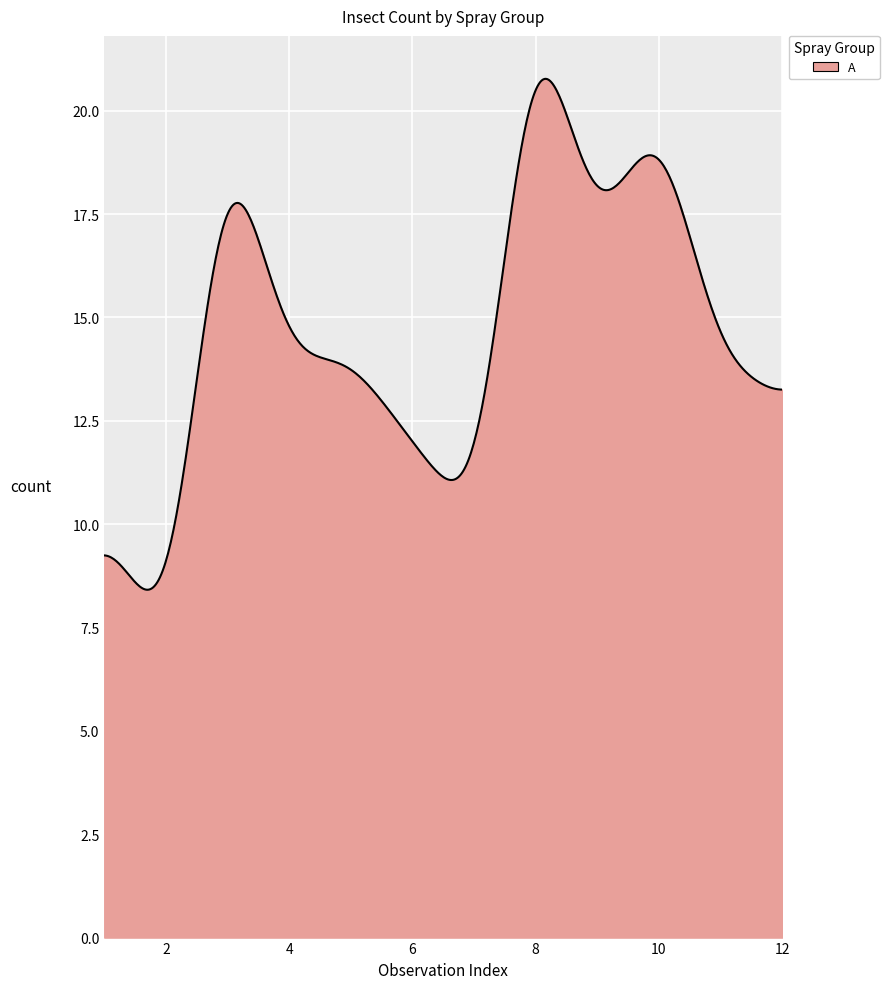

What is the difference between the maximum and minimum values?

12.4